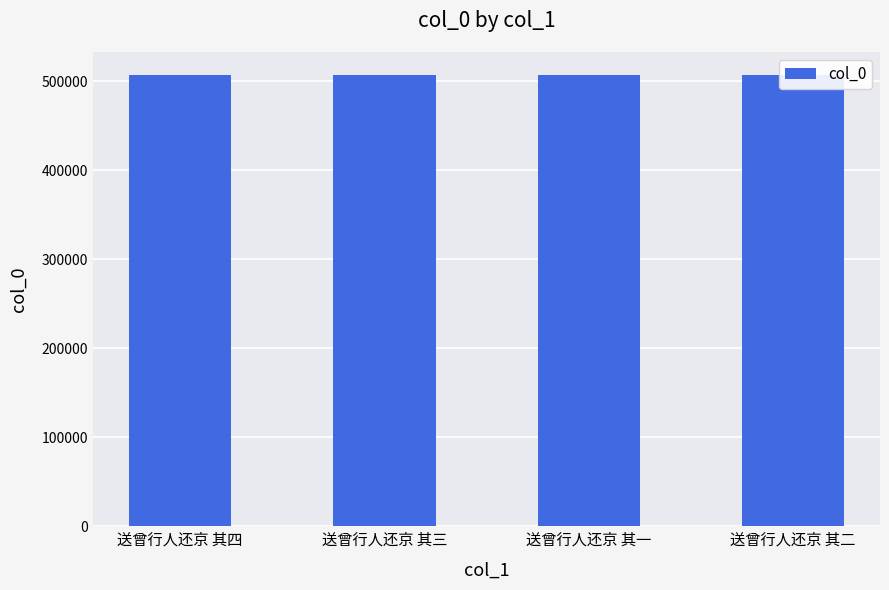

Approximately how many times larger is the value at 送曾行人还京 其二 compared to 送曾行人还京 其四?

1.0